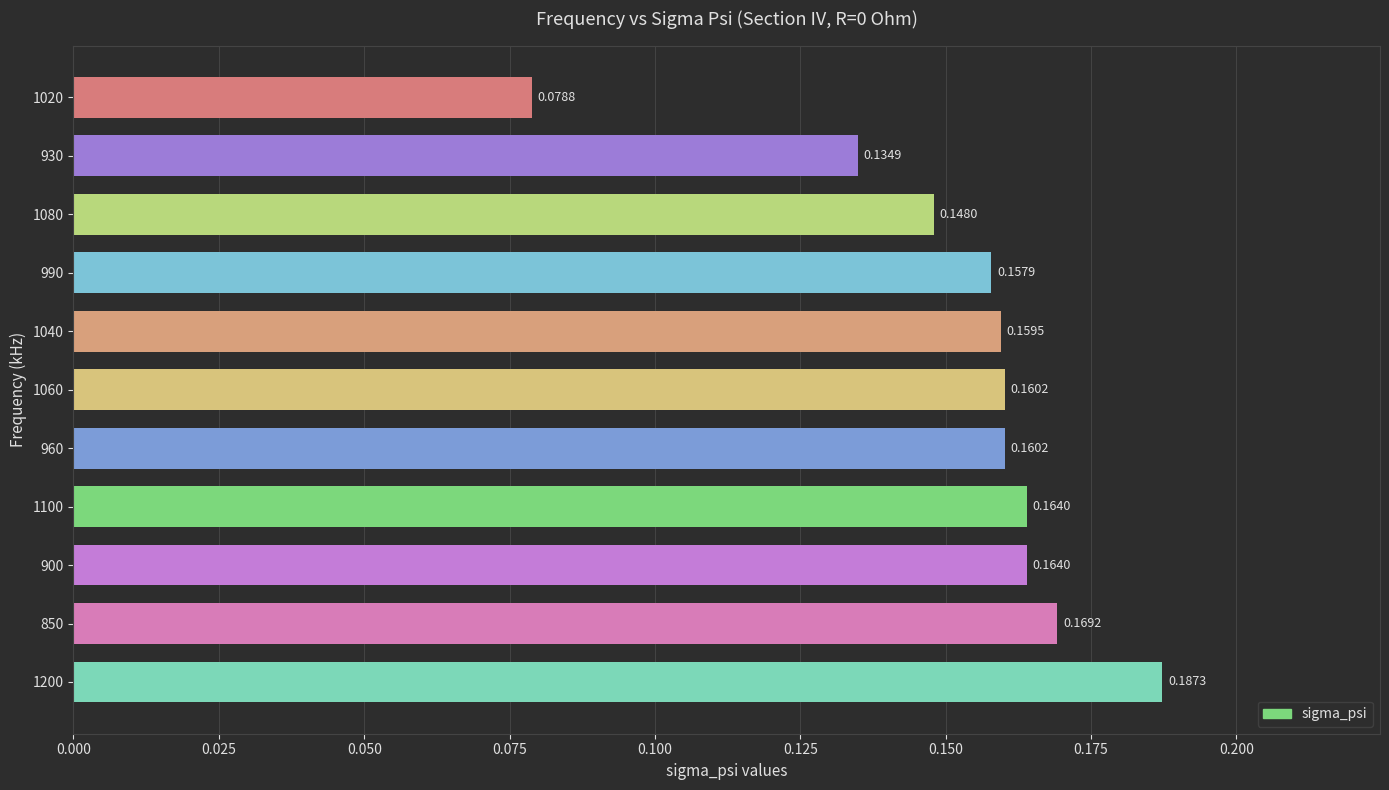

What is the sum of all values?

1.7